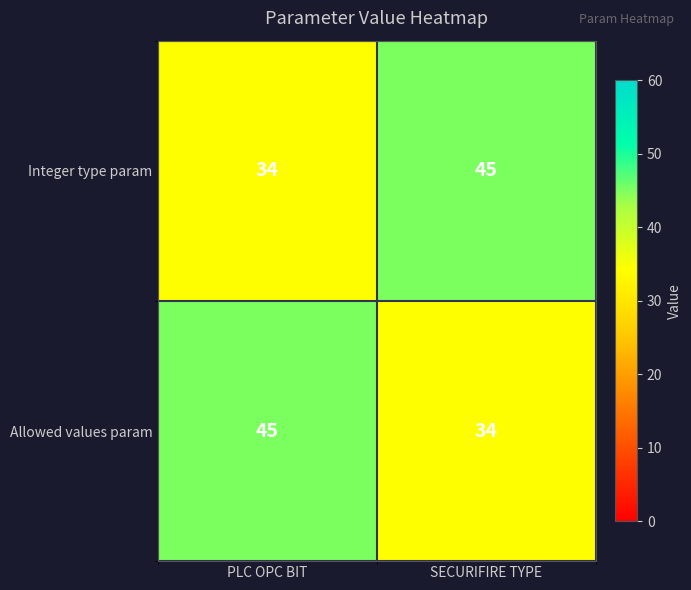

Reading left to right, list all the values displayed in this chart.

Integer type param: 34	45
Allowed values param: 45	34